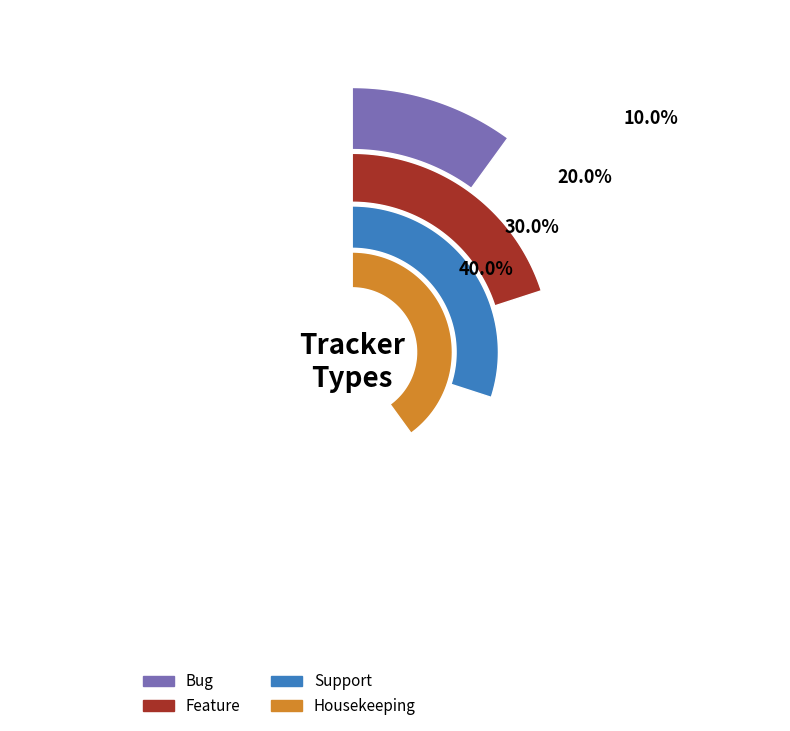

Approximately how many times larger is the value at Bug compared to Feature?

0.5